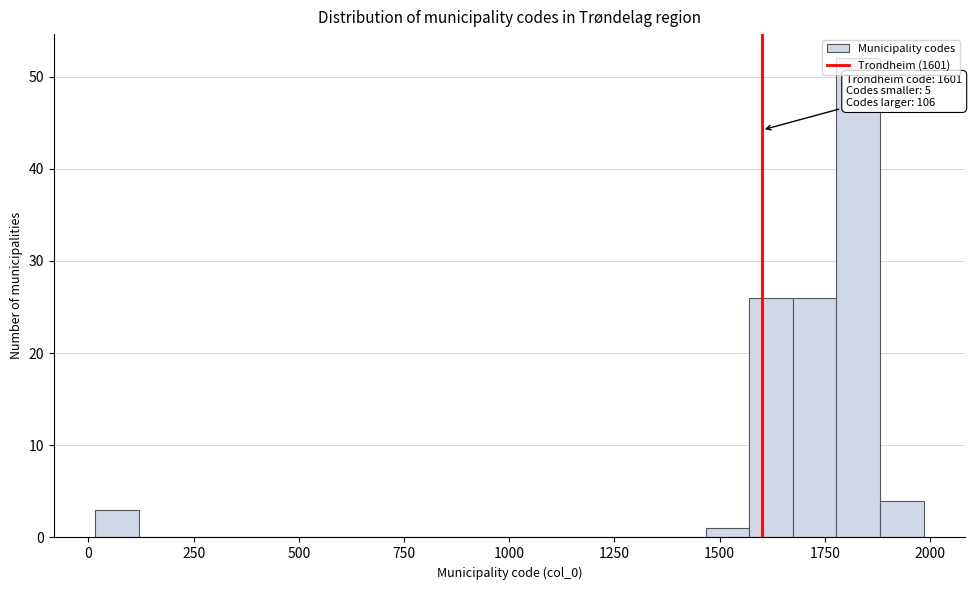

Read against the x-axis, roughly where is the centre of the tallest bar?

1850